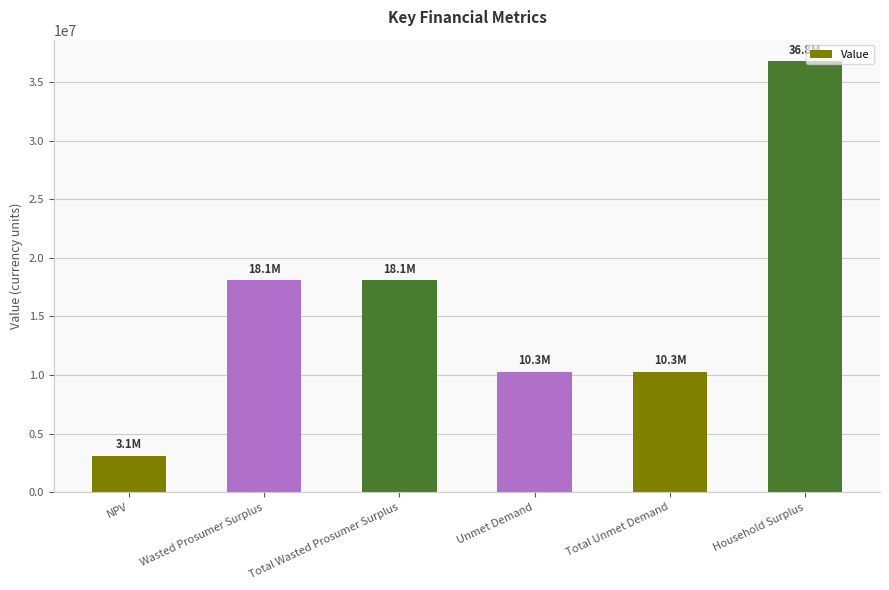

What is the label of the 4th bar from the left?

Unmet Demand